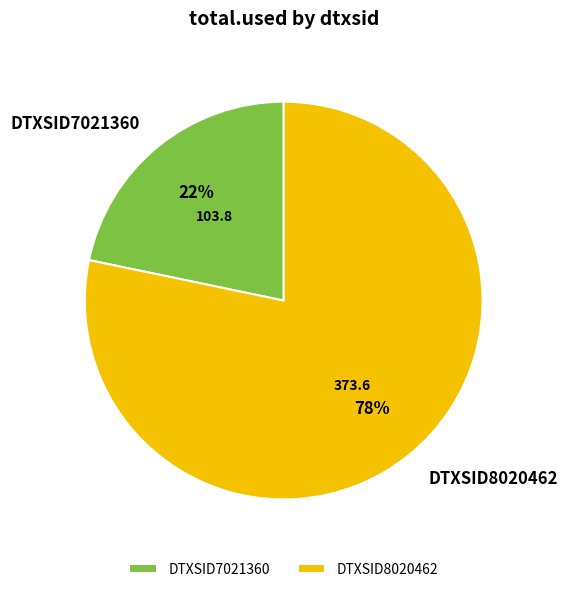

Does DTXSID8020462 account for over 50% of the chart?

Yes